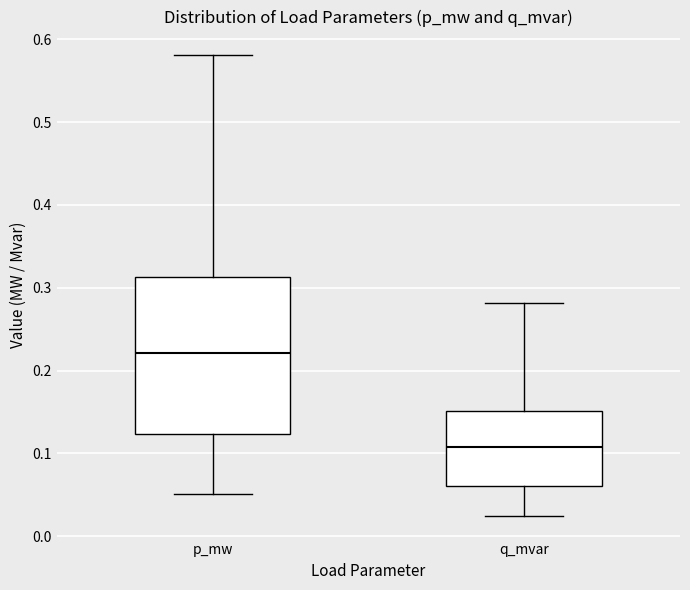

Which box is the tallest, from its lower edge to its upper edge?

p_mw